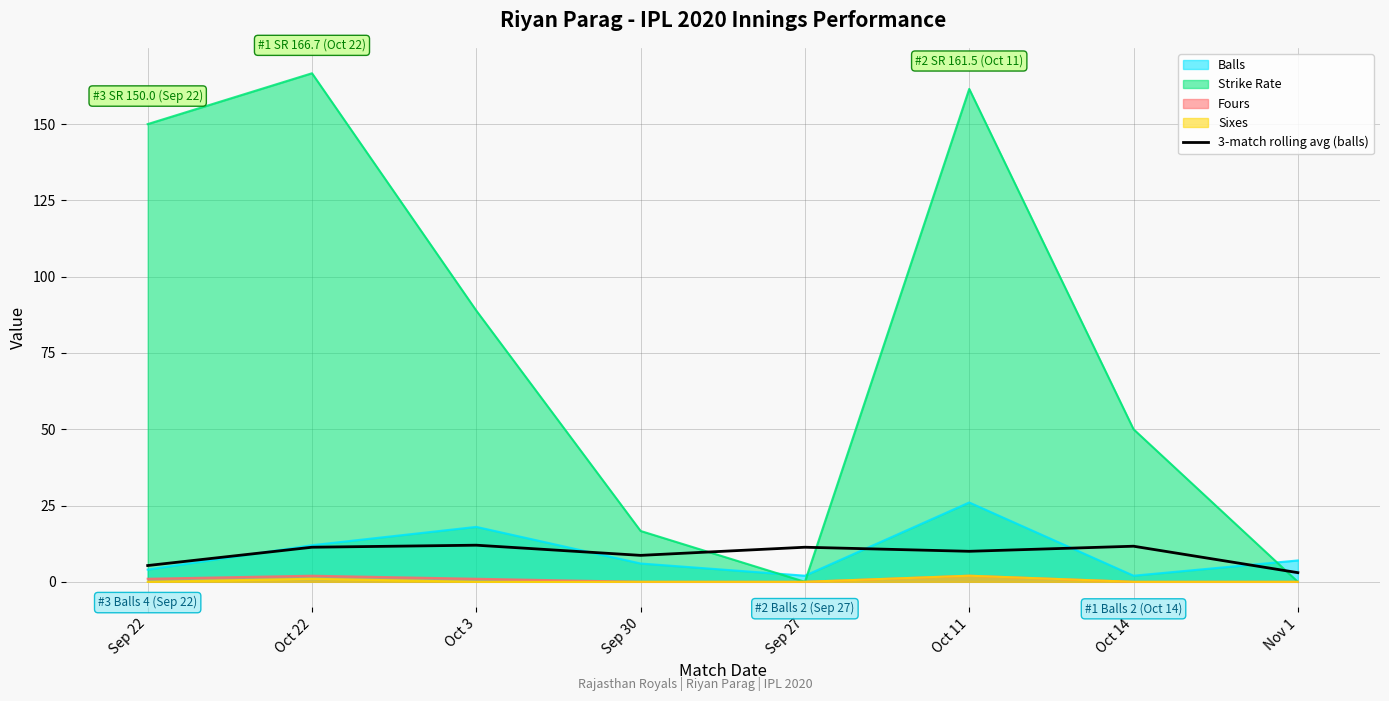

What is the greatest value displayed?

166.7